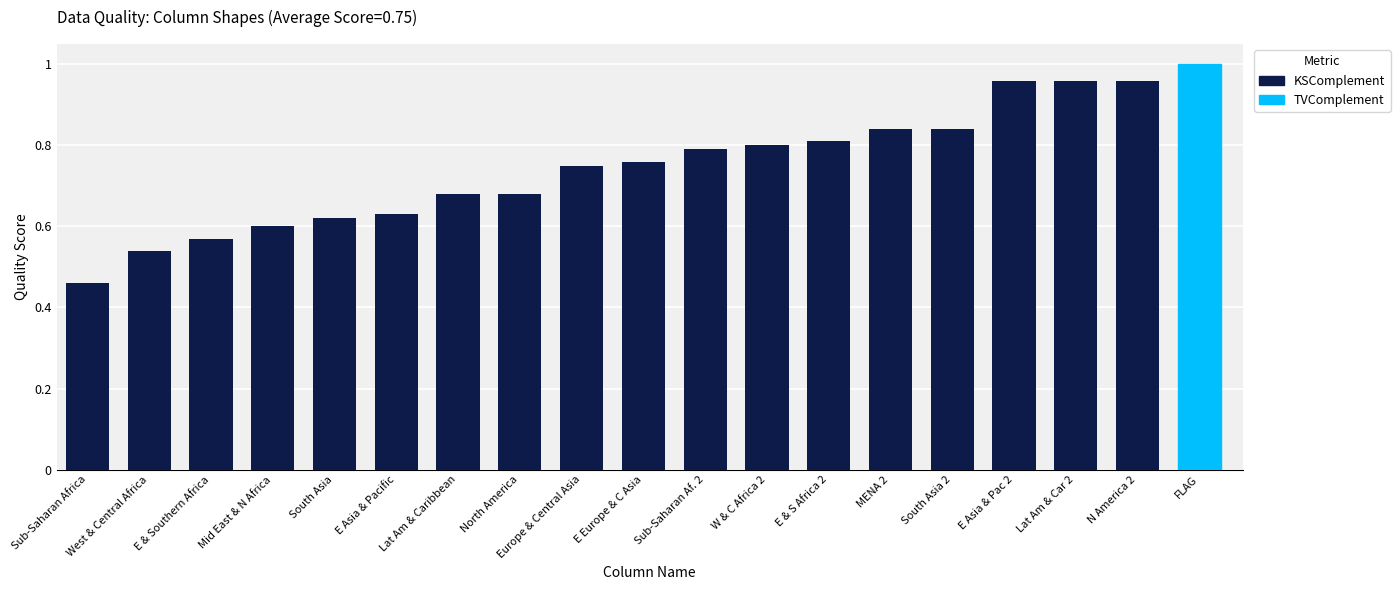

Which category has the lowest value across all series?

Sub-Saharan Africa